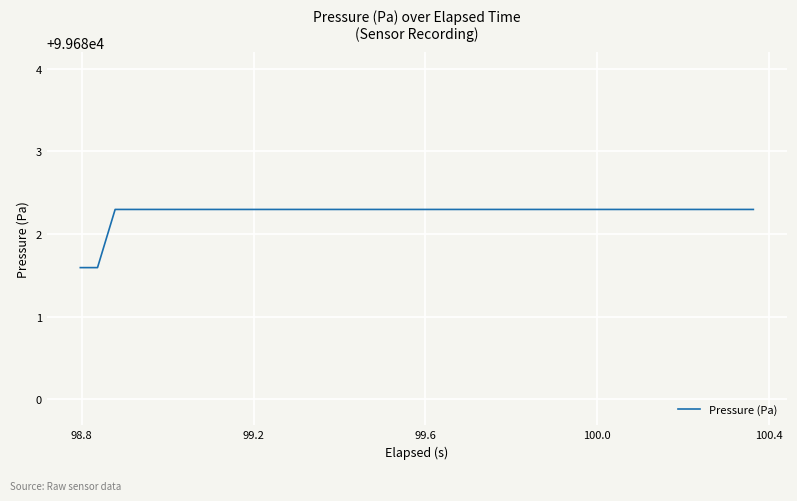

What is the maximum value shown in the chart?

99682.3